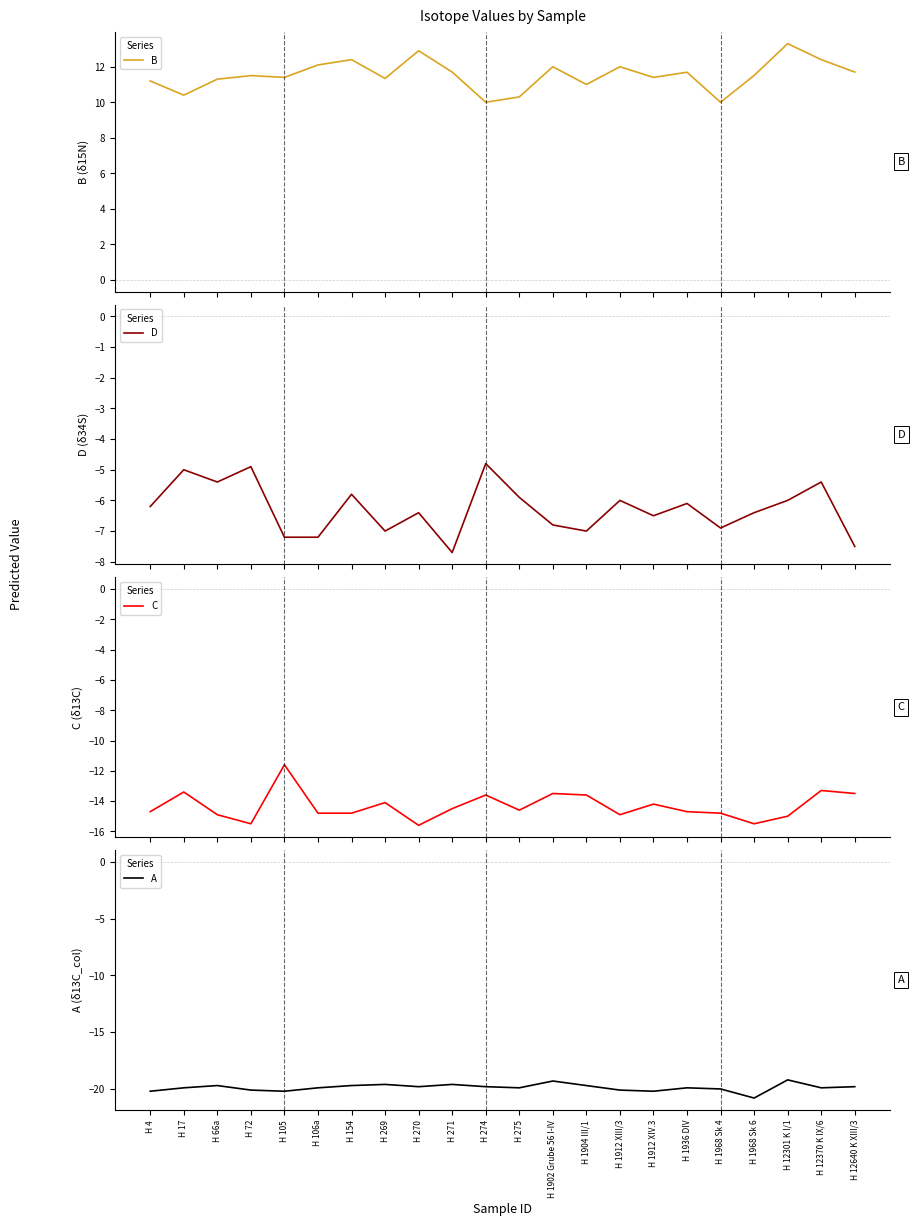

Where is the first local minimum for D?

H 66a